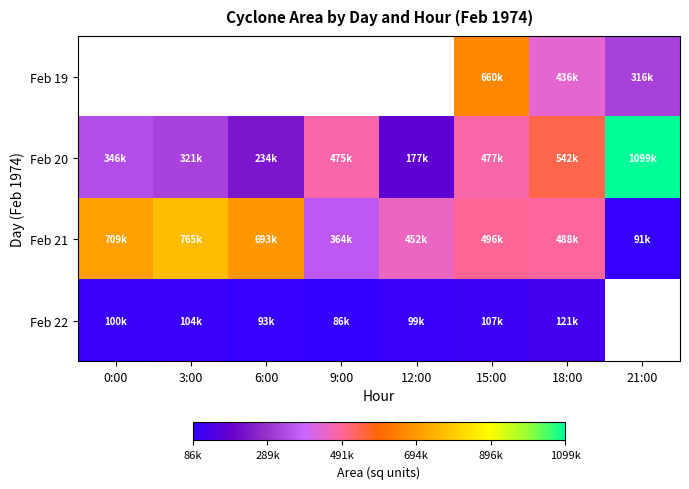

At which category is the sum across all series the highest?

15:00